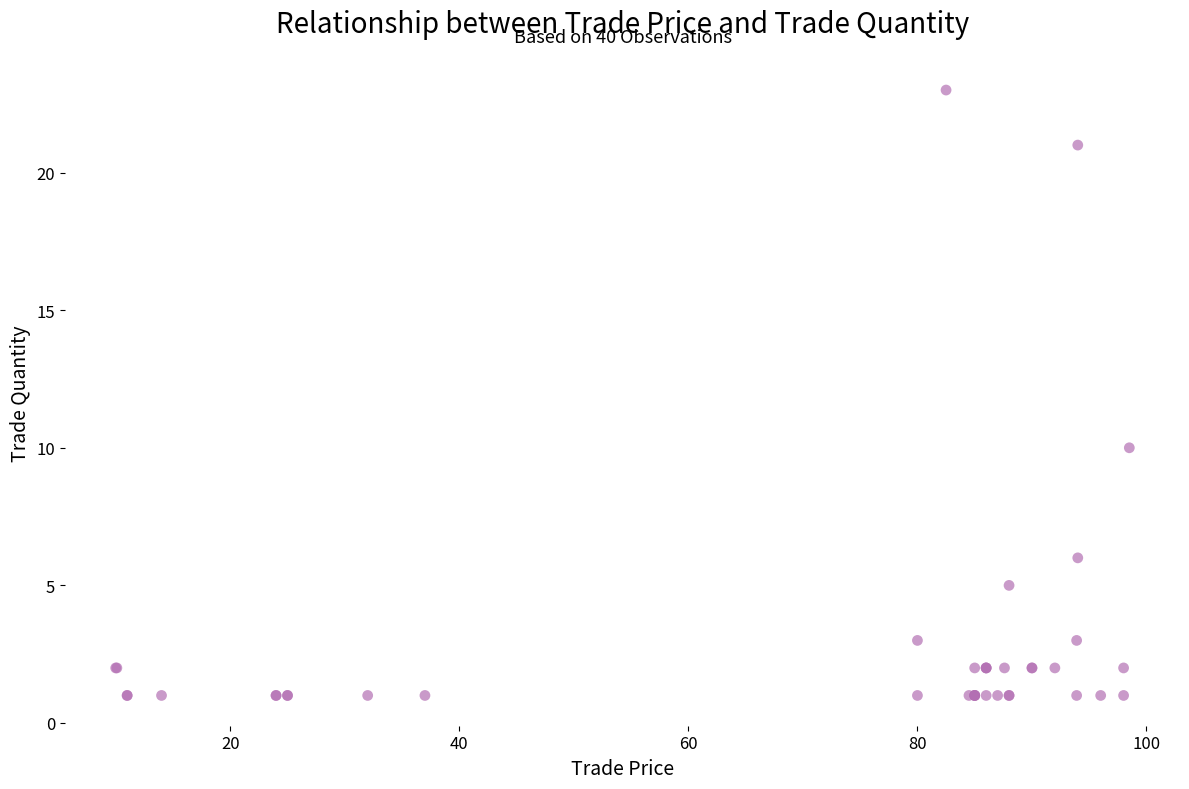

What Y value in the scatter plot is closest to 12?

10